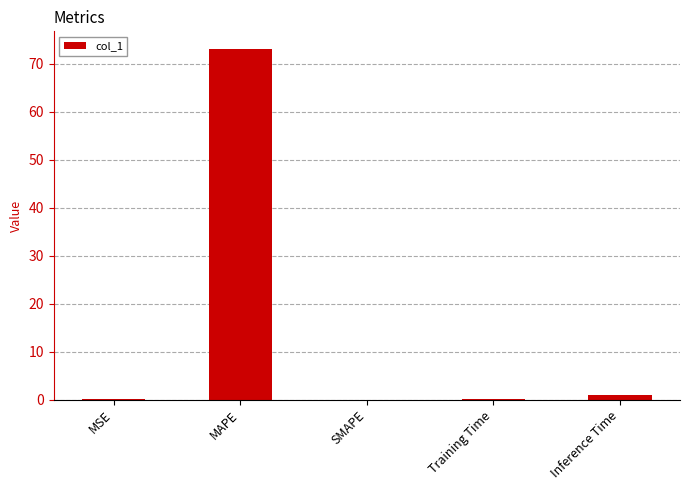

The value at SMAPE is -32.6. True or false?

False